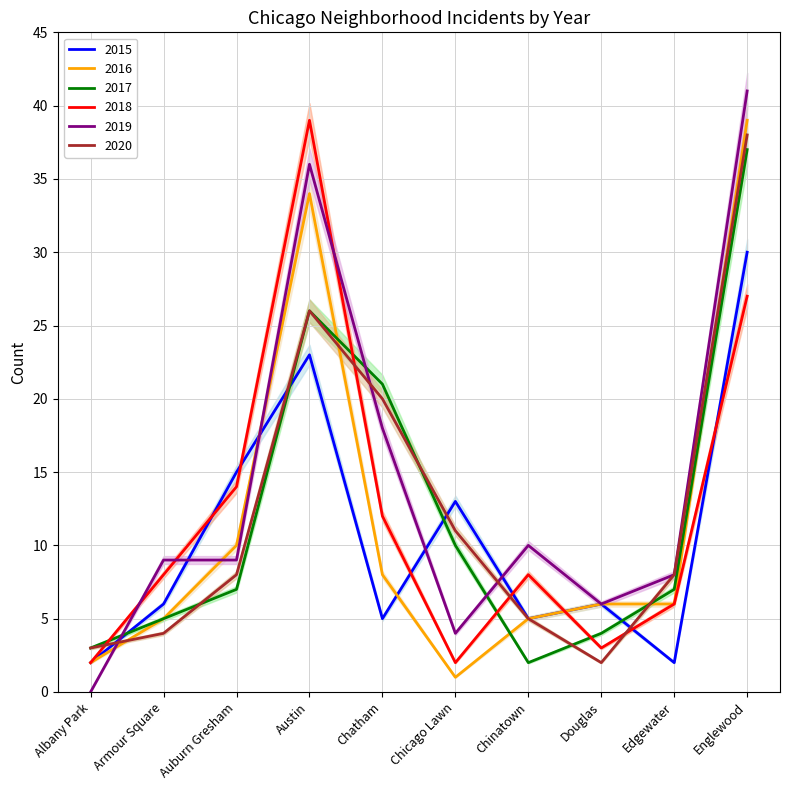

True or false: 2017 and 2018 cross at least once.

True